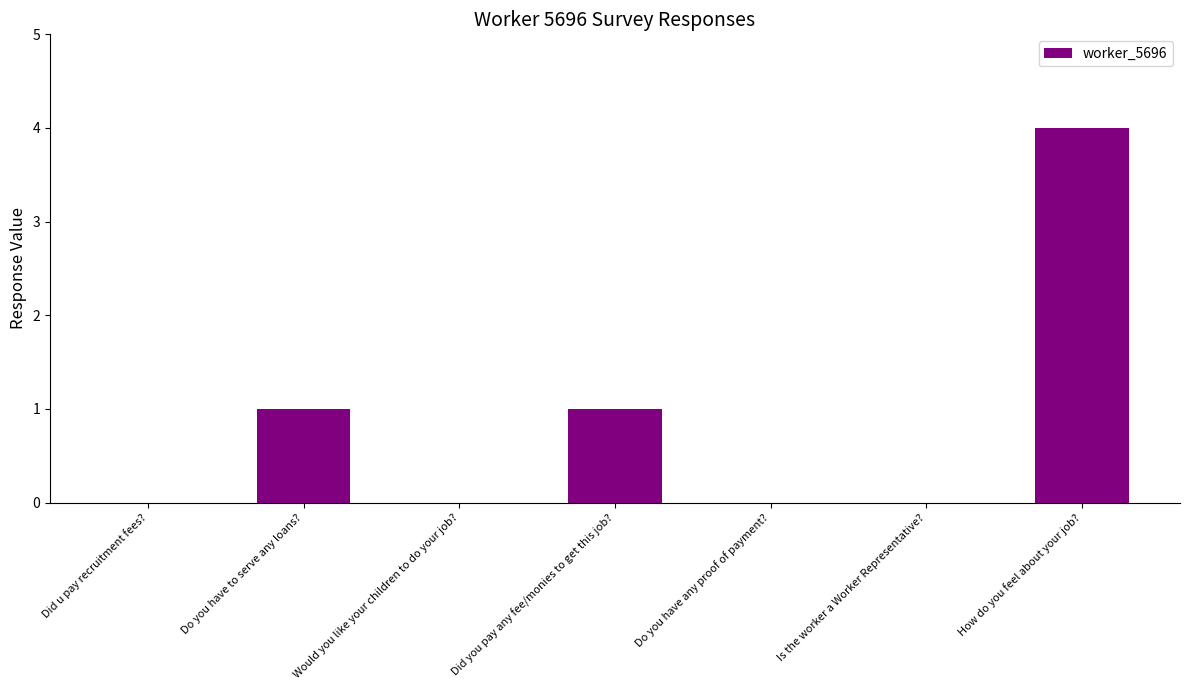

At which category does the chart reach its peak across all series?

How do you feel about your job?